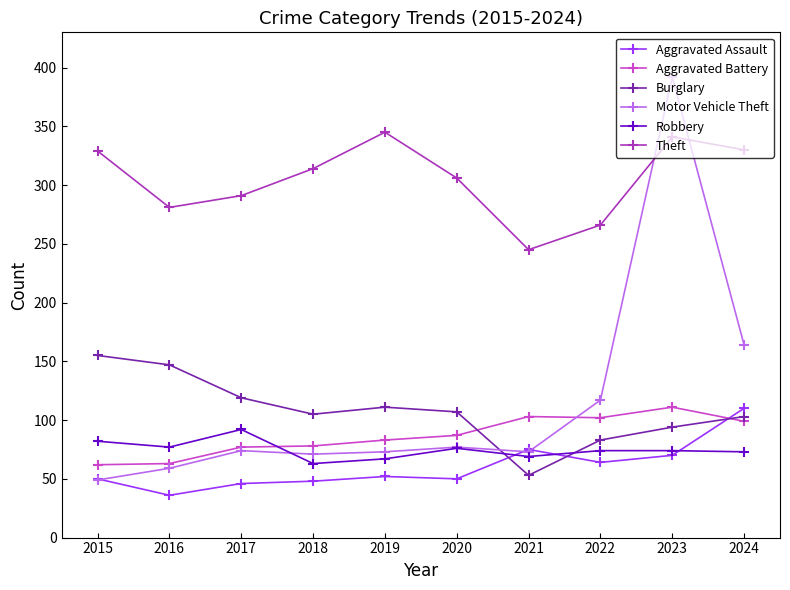

What is the spread (max minus min) of values at 2019?

293